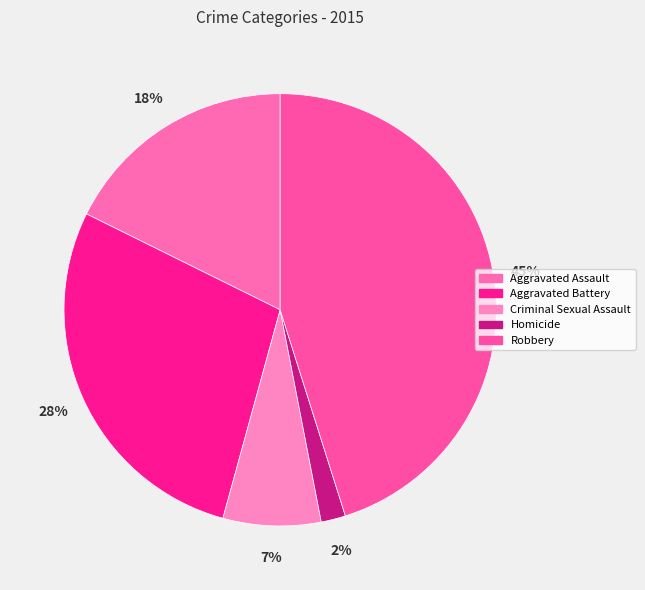

Does any single category account for the majority?

No